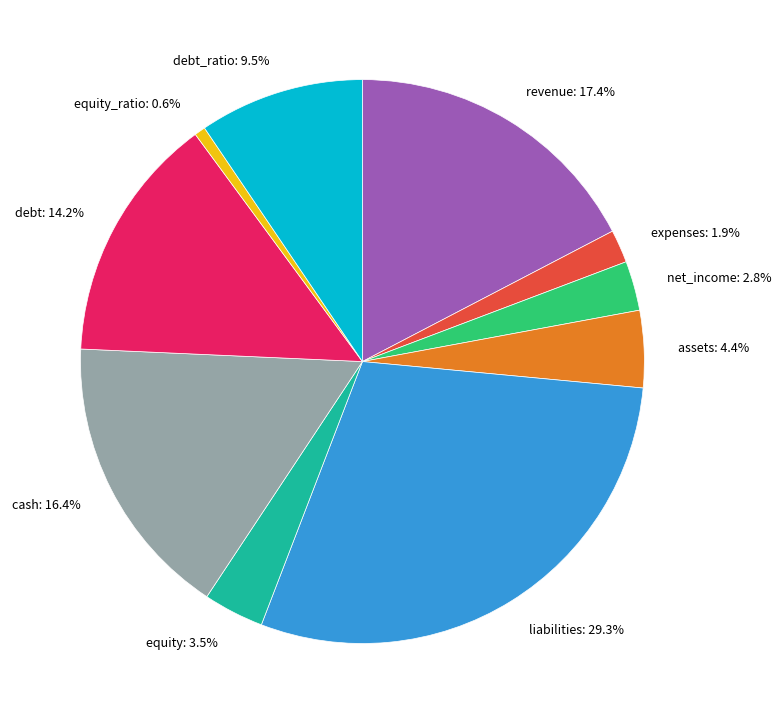

Combined, what portion of the pie is expenses and equity?

5.4%